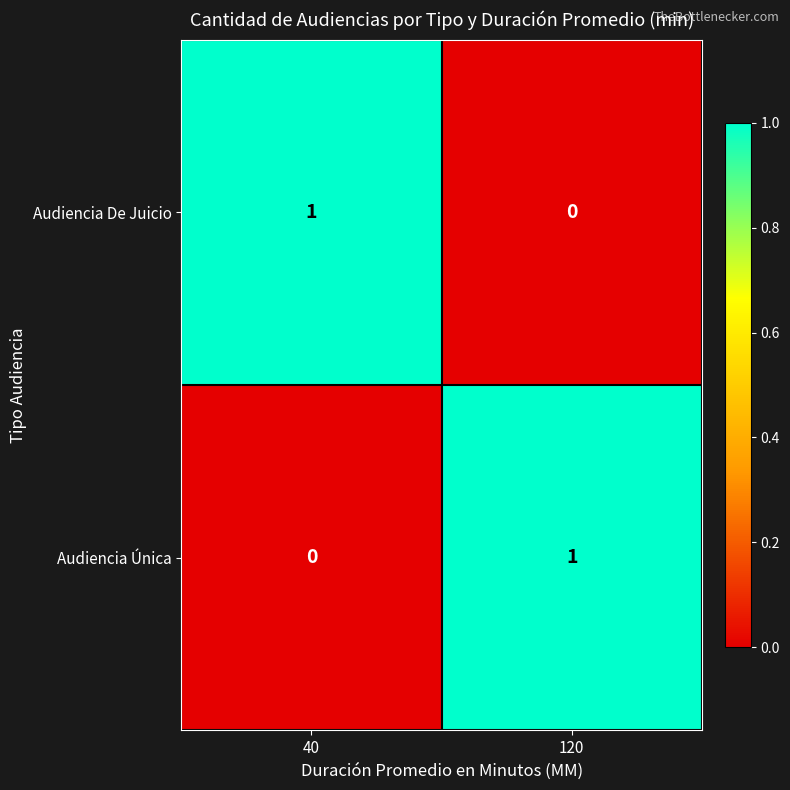

The Audiencia Única series shows -1 at 40. True or false?

False